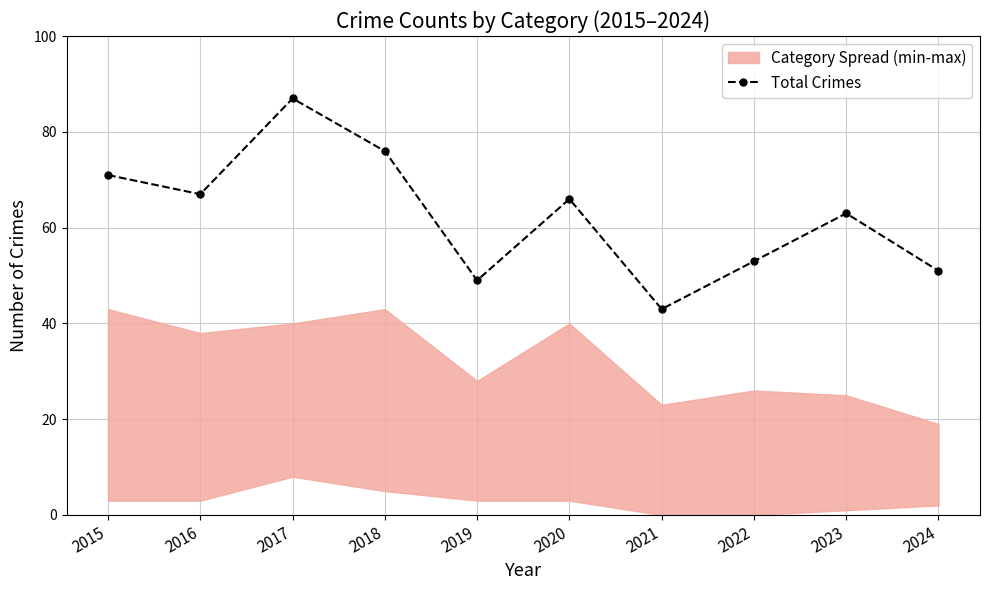

How many data points in Total Crimes are less than 66?

5